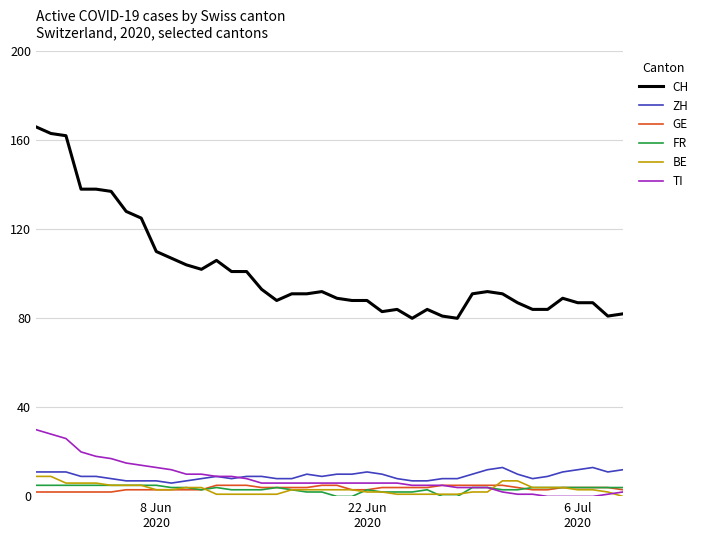

Which series has the largest total across all categories?

CH